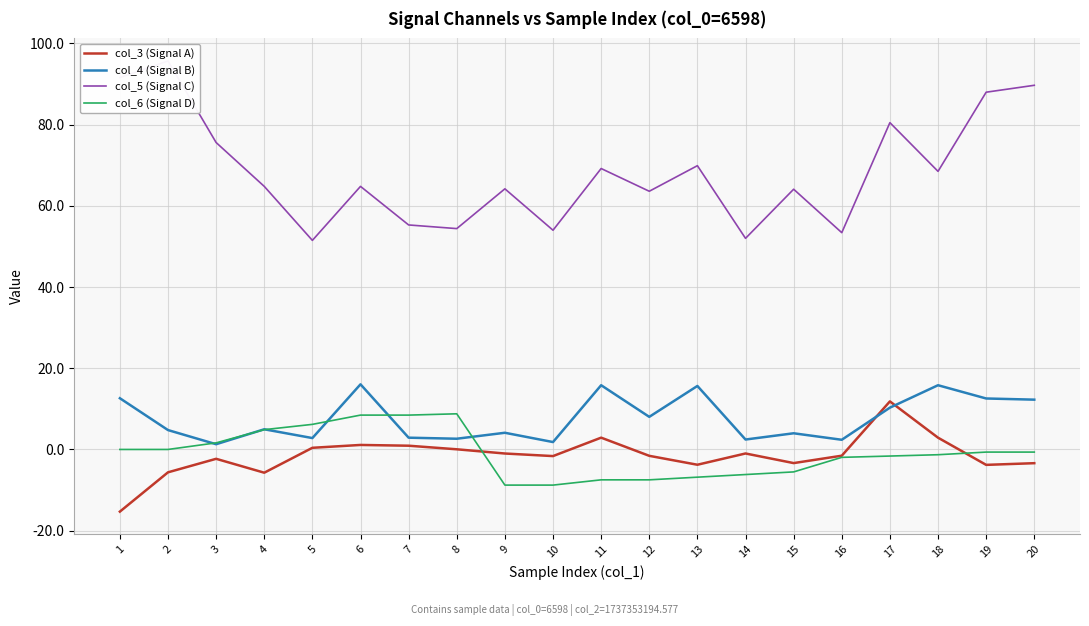

Reading right to left, list all the values displayed in this chart.

col_3 (Signal A): -3.4	-3.8	2.9	11.8	-1.5	-3.4	-1.0	-3.8	-1.6	2.9	-1.6	-1.0	0.0	0.9	1.1	0.4	-5.7	-2.3	-5.6	-15.3
col_4 (Signal B): 12.3	12.6	15.8	10.3	2.4	4.0	2.4	15.6	8.0	15.8	1.8	4.1	2.6	2.9	16.0	2.8	5.0	1.3	4.8	12.6
col_5 (Signal C): 89.7	88.0	68.5	80.5	53.4	64.1	52.0	69.9	63.6	69.2	54.0	64.2	54.4	55.3	64.8	51.5	64.8	75.6	95.7	91.6
col_6 (Signal D): -0.6	-0.6	-1.3	-1.6	-1.9	-5.5	-6.2	-6.8	-7.5	-7.5	-8.8	-8.8	8.8	8.5	8.5	6.2	4.9	1.6	0.0	0.0